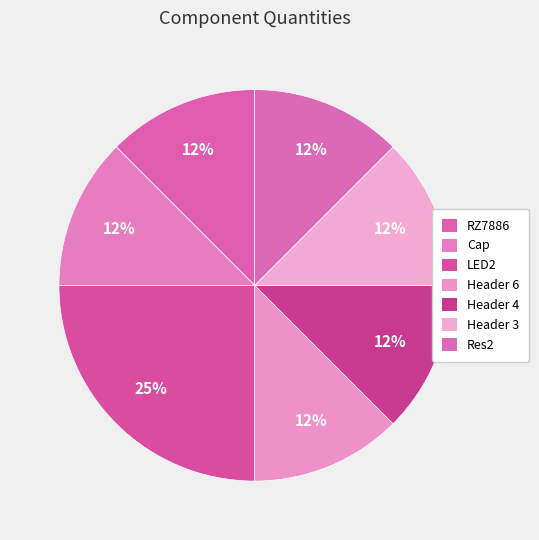

How many slices are in this pie chart?

7